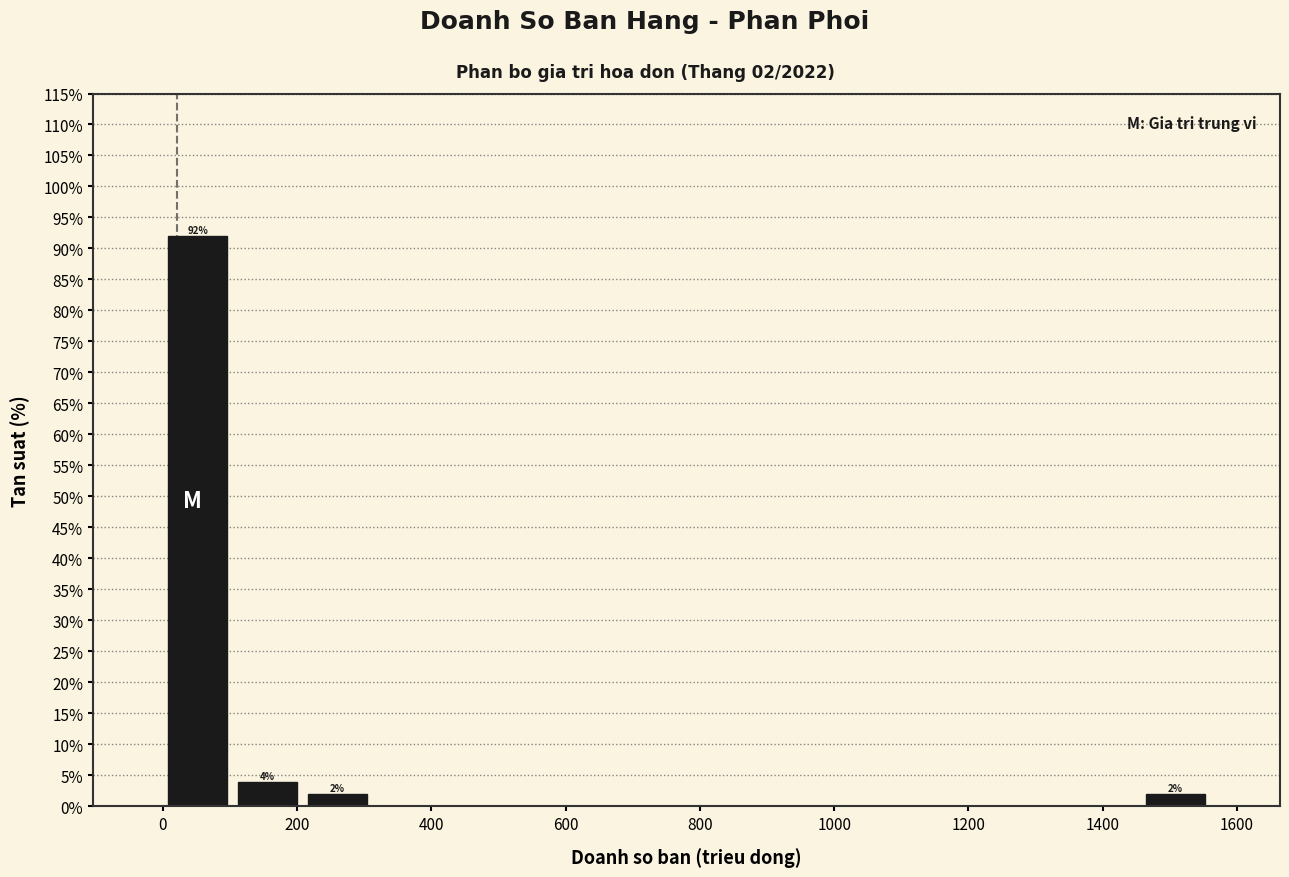

Over which range of the x-axis is the bar tallest?

0 to 100